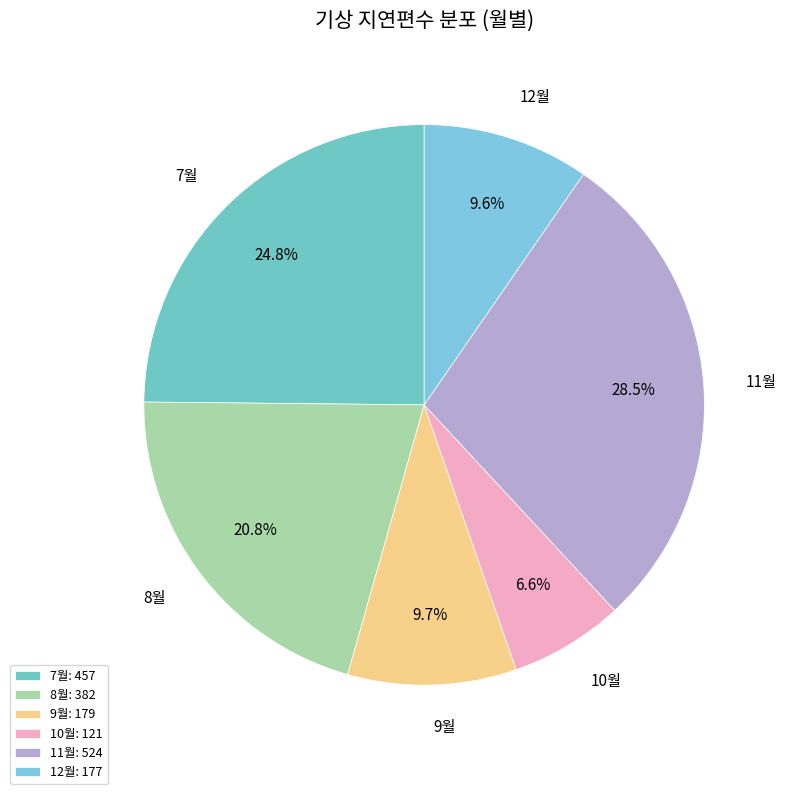

What percentage is the 7월 slice, to the nearest percent?

25%